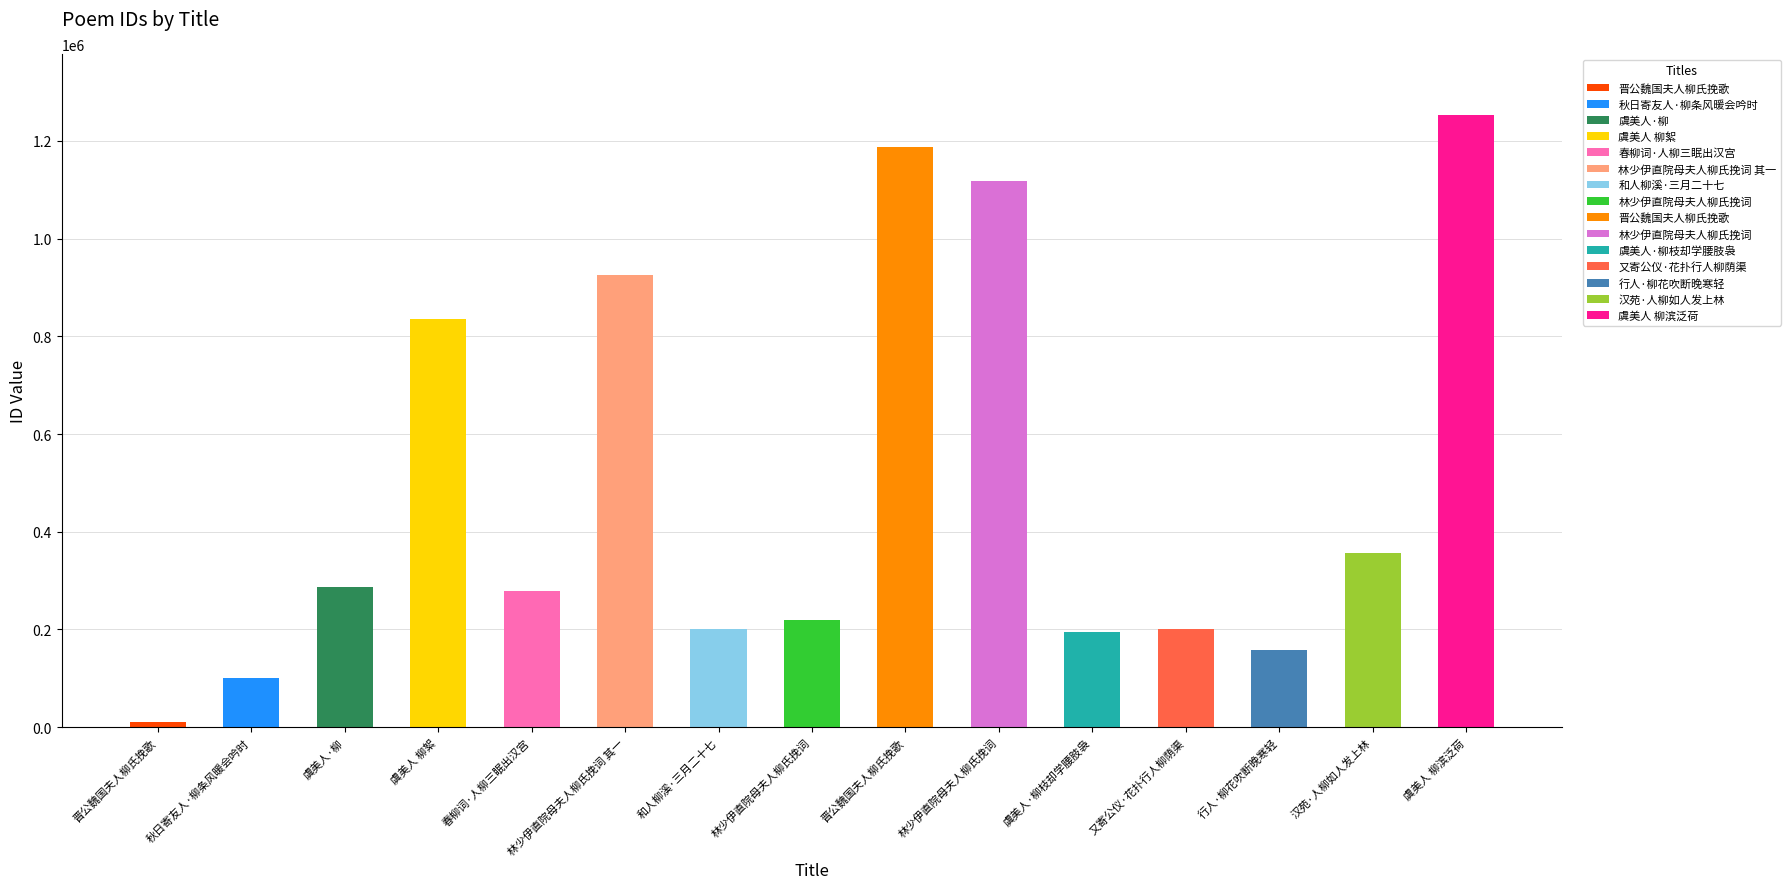

Which label corresponds to the smallest value in the chart?

晋公魏国夫人柳氏挽歌